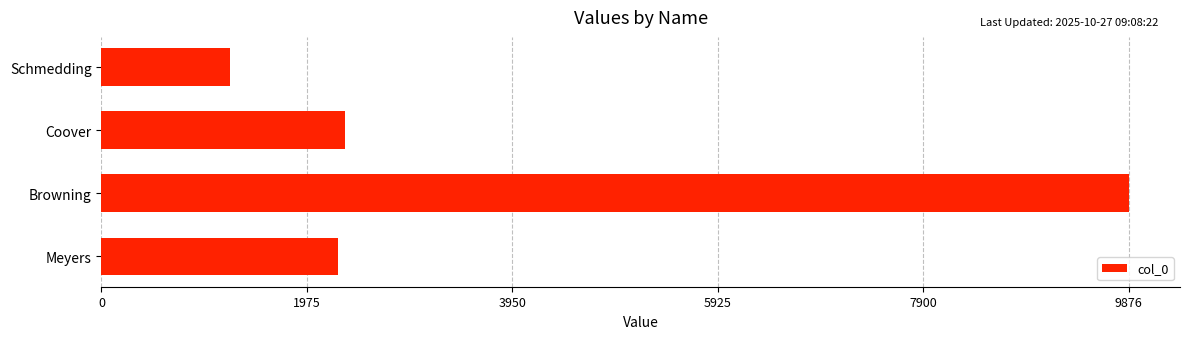

Which has a higher value, Browning or Coover?

Browning